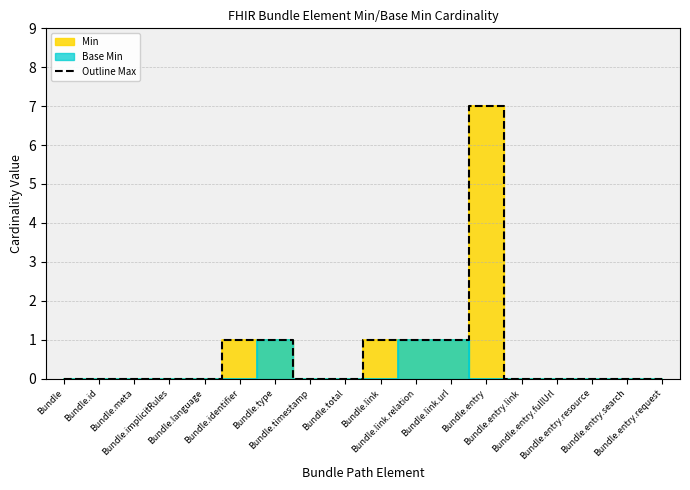

Between Bundle.implicitRules and Bundle.type, which is larger?

Bundle.type